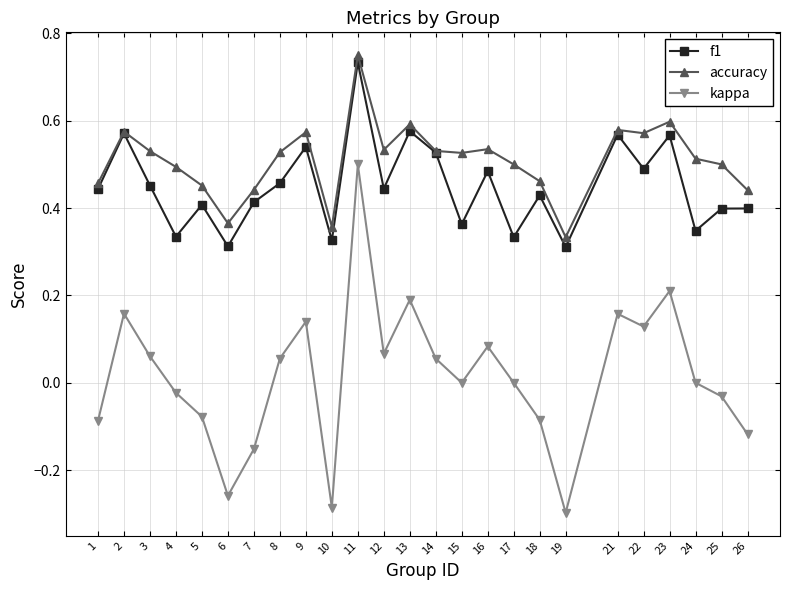

Where is the first local minimum for accuracy?

6